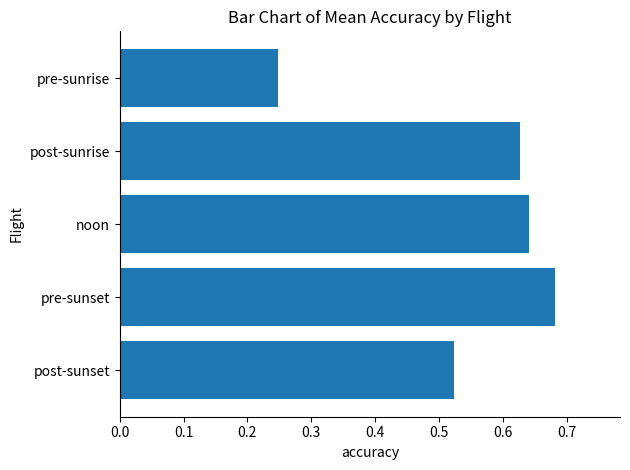

At which category does the chart reach its minimum across all series?

pre-sunrise